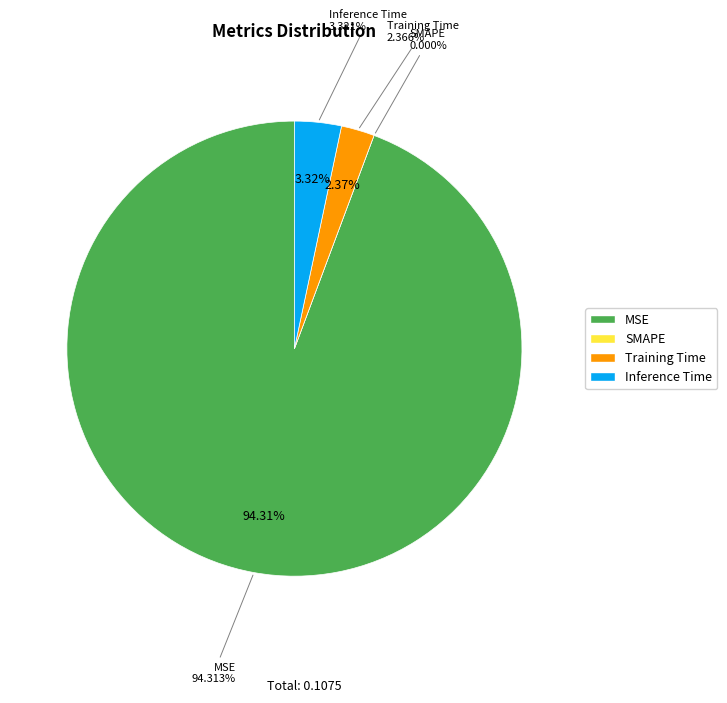

How much of the chart is everything except Training Time?

97.6%